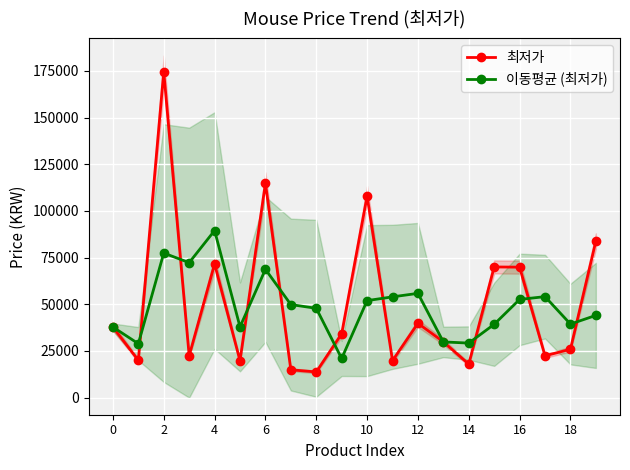

What is the highest value of the 이동평균 (최저가) series?

89486.7